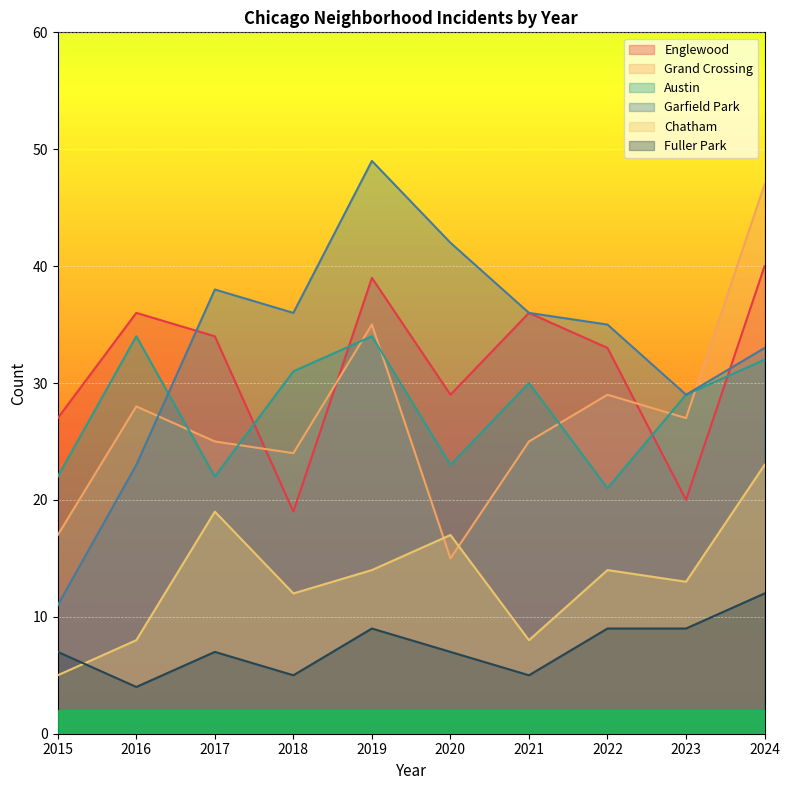

Reading left to right, list all the values displayed in this chart.

Englewood: 27	36	34	19	39	29	36	33	20	40
Grand Crossing: 17	28	25	24	35	15	25	29	27	47
Austin: 22	34	22	31	34	23	30	21	29	32
Garfield Park: 11	23	38	36	49	42	36	35	29	33
Chatham: 5	8	19	12	14	17	8	14	13	23
Fuller Park: 7	4	7	5	9	7	5	9	9	12